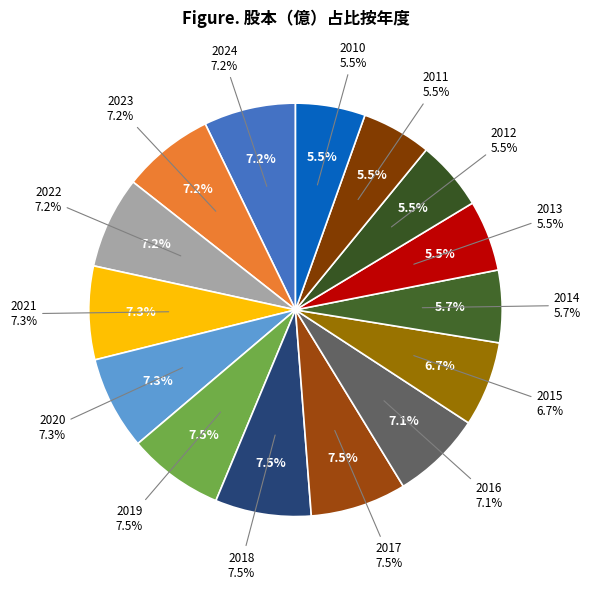

How many segments does this pie chart have?

15